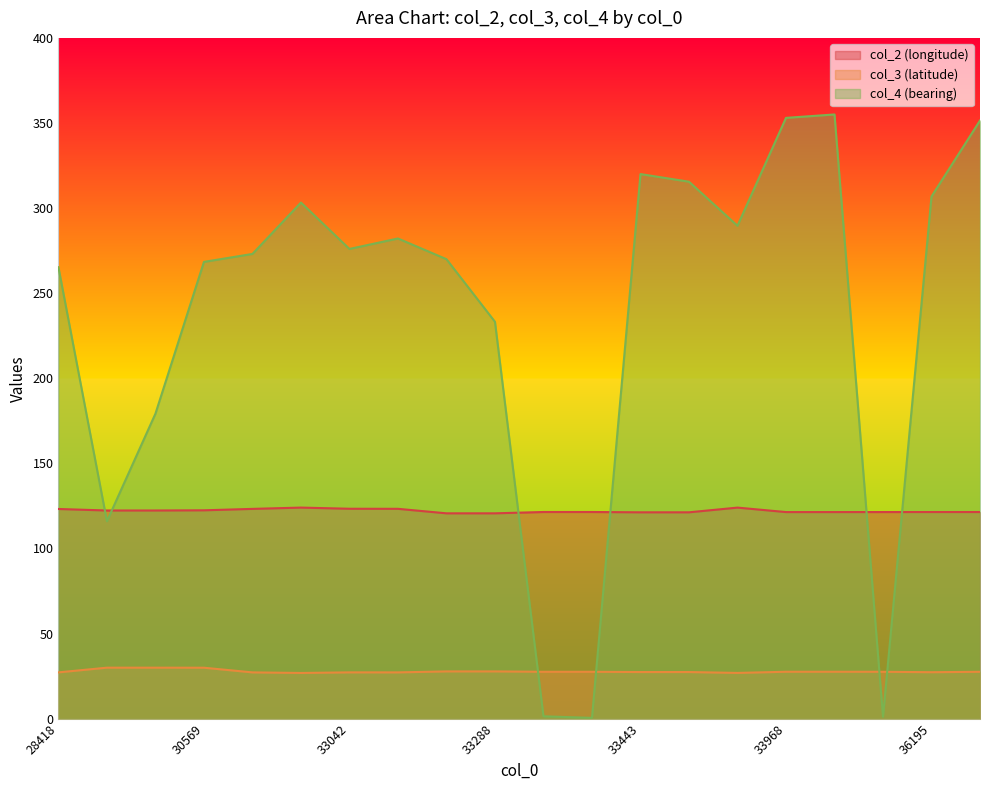

What value does the col_3 series have at 33343?

27.5